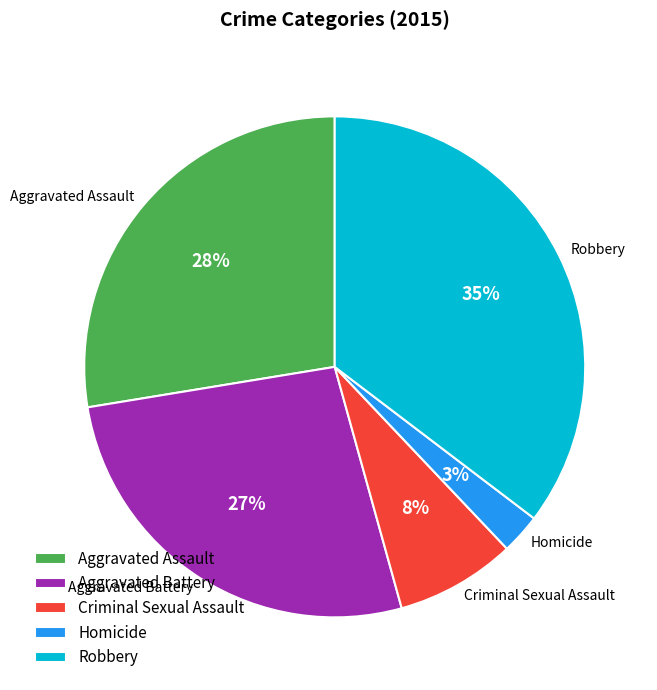

Is it true that Robbery is 35% of the pie?

True